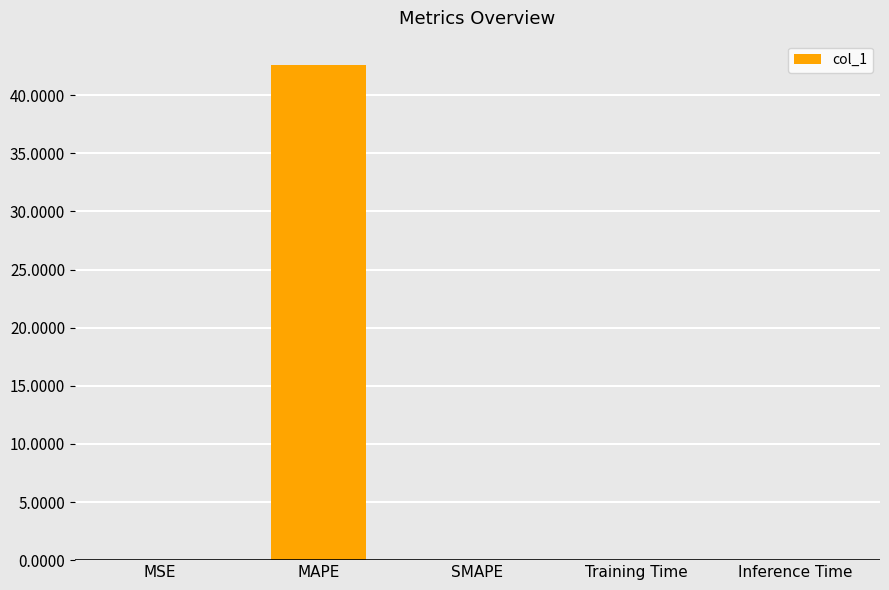

What is the change in value from MAPE to SMAPE?

-42.6